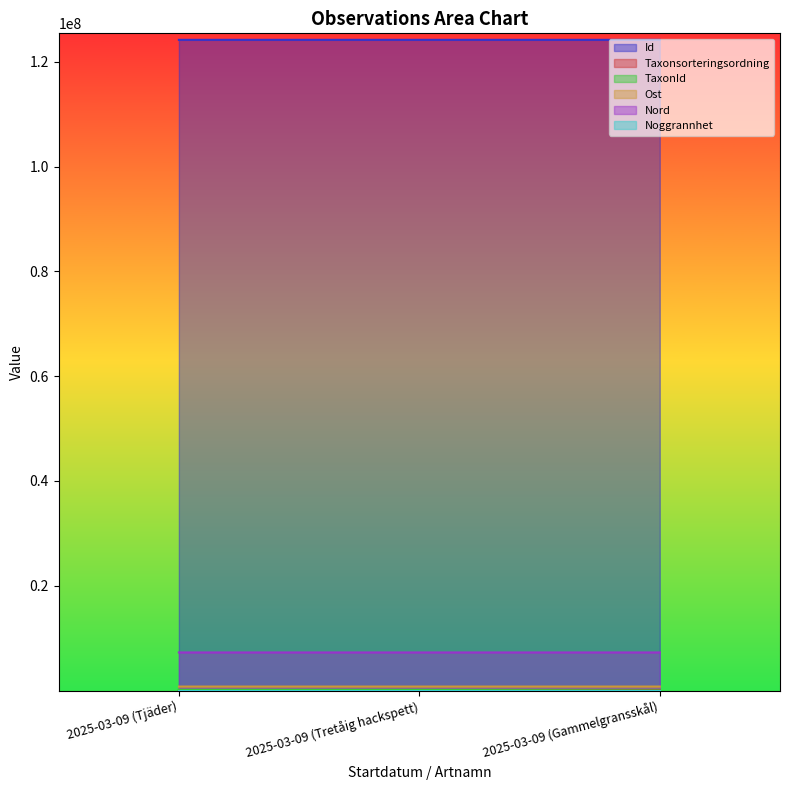

True or false: TaxonId has a value of 100109 at 2025-03-09 (Tretåig hackspett).

True